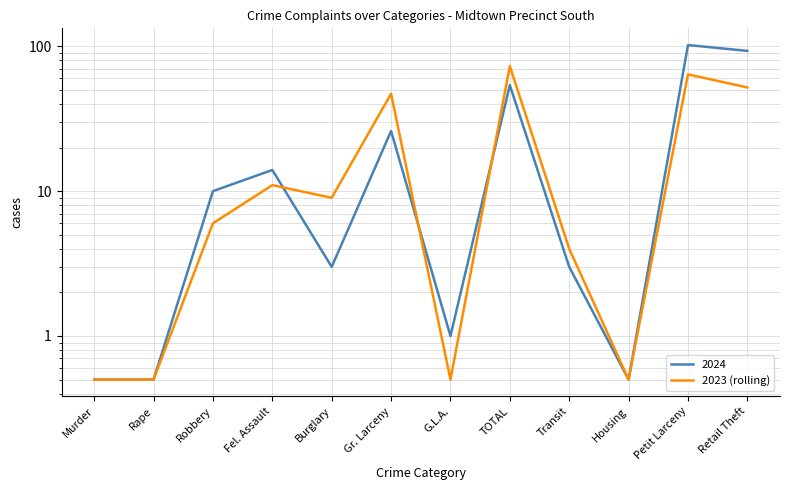

How many points are lower than both their immediate neighbors (excluding endpoints)?

3